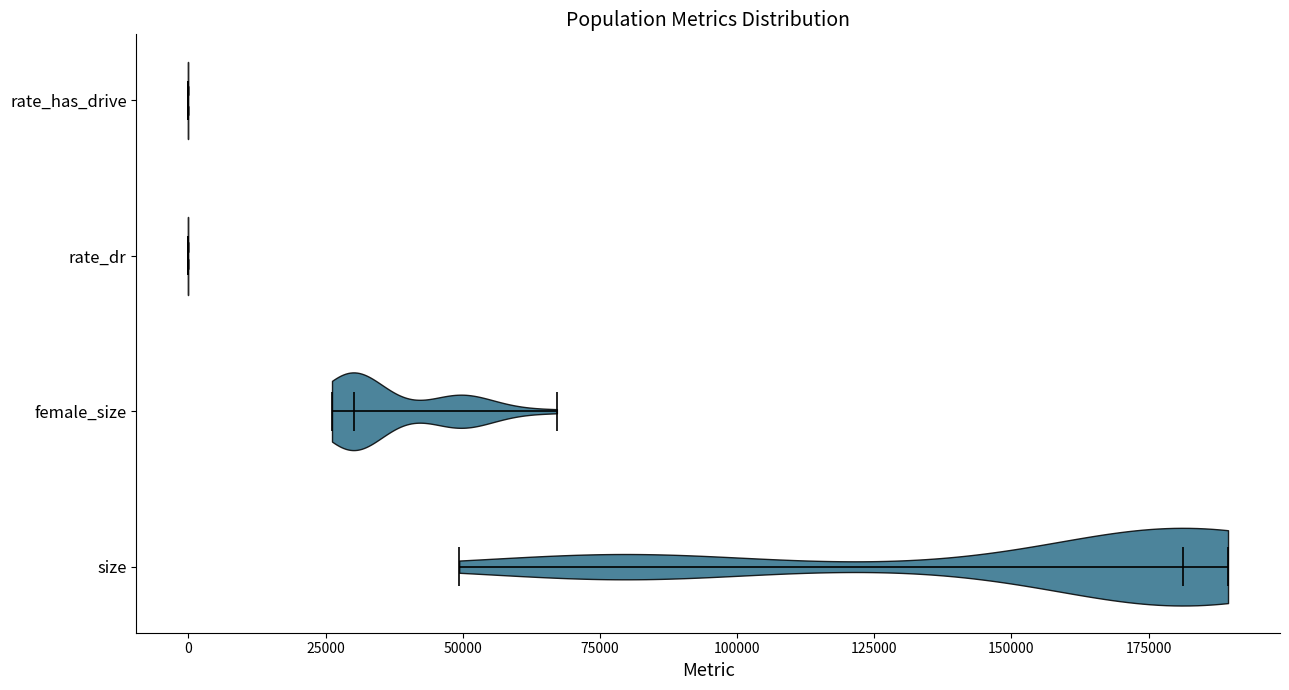

Reading bottom to top, read every violin against the x-axis: where its median line is, and the lowest and highest points it reaches. The values are not printed on the chart, so give them approximately, as read against the axis.

size: median line 180000, lowest point 50000, highest point 190000
female_size: median line 30000, lowest point 25000, highest point 65000
rate_dr: median line 0, lowest point 0, highest point 0
rate_has_drive: median line 0, lowest point 0, highest point 0